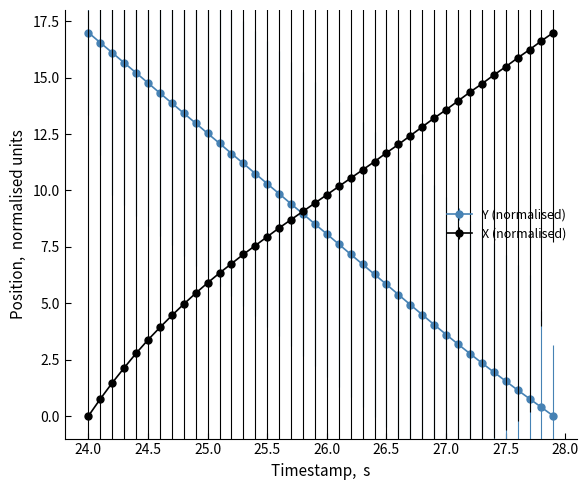

Which series has the largest total across all categories?

X (normalised)